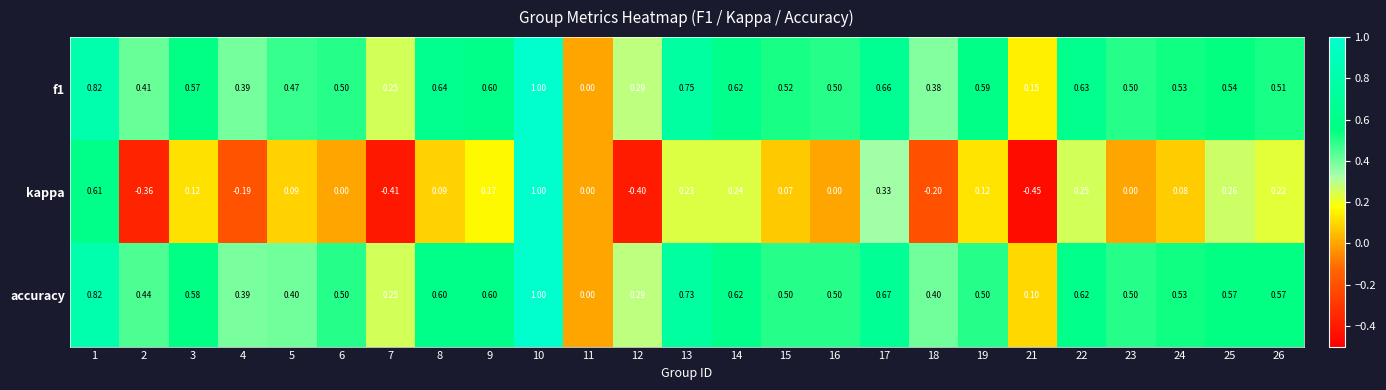

Is the value of f1 at 2 greater than the value of kappa at 1?

No